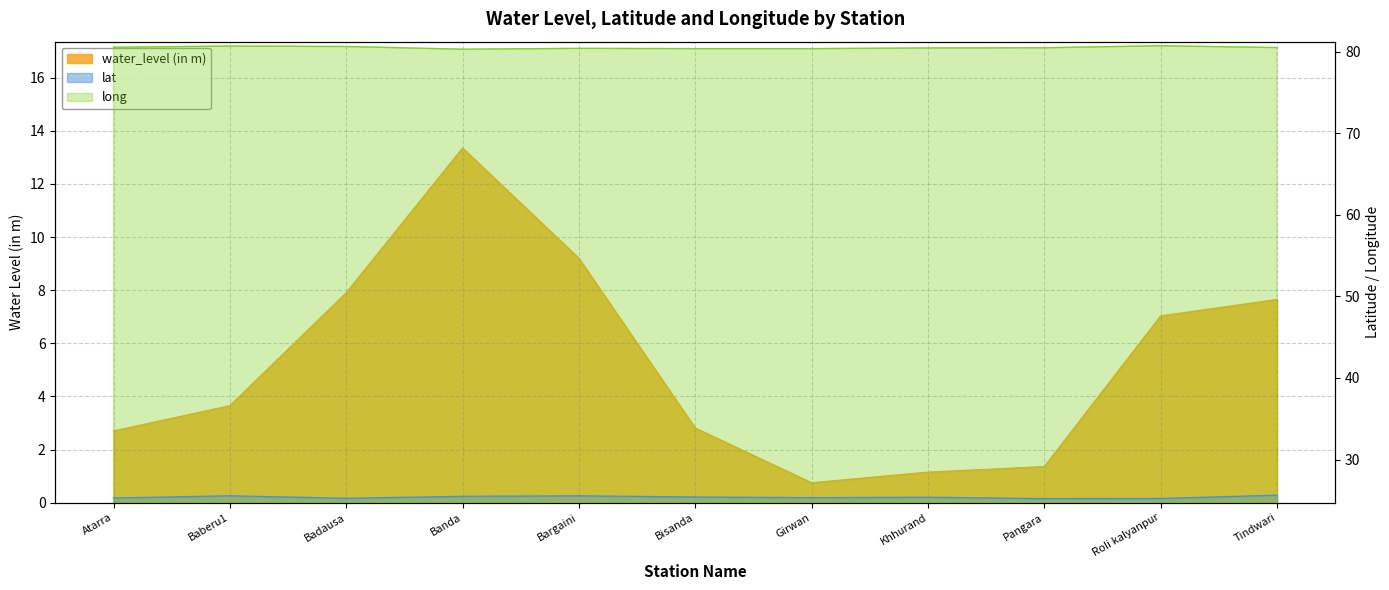

Which series has the largest total across all categories?

long